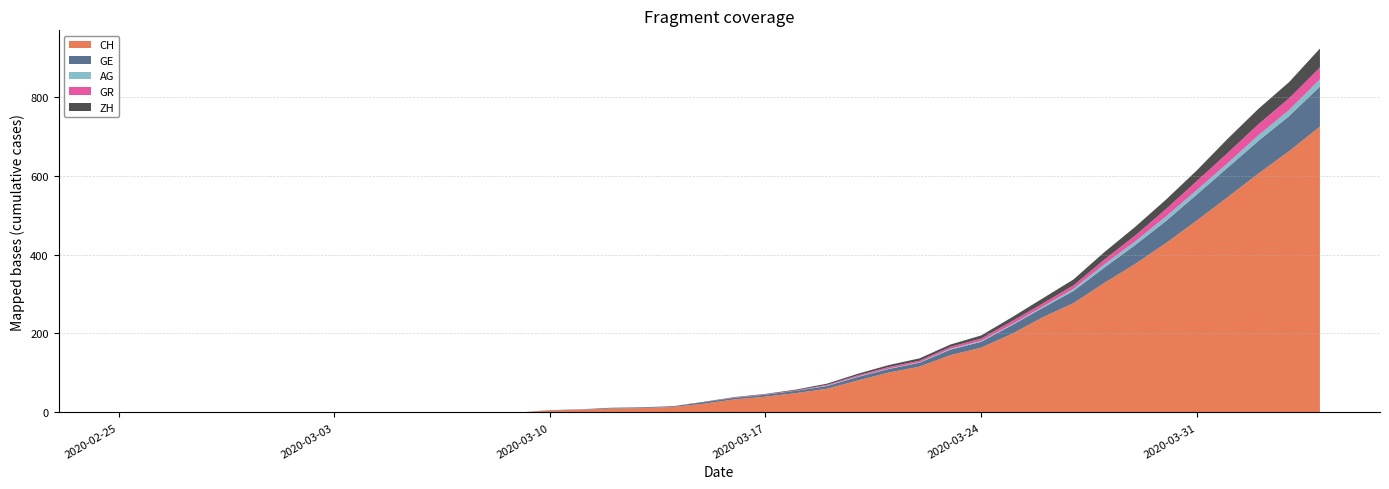

Reading right to left, transcribe all the data shown in this chart.

CH: 2020-04-04=724	2020-04-03=662	2020-04-02=605	2020-04-01=545	2020-03-31=486	2020-03-30=429	2020-03-29=376	2020-03-28=328	2020-03-27=277	2020-03-26=241	2020-03-25=199	2020-03-24=164	2020-03-23=145	2020-03-22=116	2020-03-21=101	2020-03-20=81	2020-03-19=60	2020-03-18=49	2020-03-17=40	2020-03-16=33	2020-03-15=22	2020-03-14=14	2020-03-13=11	2020-03-12=10	2020-03-11=7	2020-03-10=5	2020-03-09=0	2020-03-08=0	2020-03-07=0	2020-03-06=0	2020-03-05=0	2020-03-04=0	2020-03-03=0	2020-03-02=0	2020-03-01=0	2020-02-29=0	2020-02-28=0	2020-02-27=0	2020-02-26=0	2020-02-25=0
GE: 2020-04-04=102	2020-04-03=89	2020-04-02=83	2020-04-01=75	2020-03-31=66	2020-03-30=56	2020-03-29=48	2020-03-28=39	2020-03-27=31	2020-03-26=24	2020-03-25=22	2020-03-24=15	2020-03-23=14	2020-03-22=10	2020-03-21=9	2020-03-20=9	2020-03-19=7	2020-03-18=6	2020-03-17=5	2020-03-16=4	2020-03-15=4	2020-03-14=2	2020-03-13=2	2020-03-12=2	2020-03-11=1	2020-03-10=1	2020-03-09=0	2020-03-08=0	2020-03-07=0	2020-03-06=0	2020-03-05=0	2020-03-04=0	2020-03-03=0	2020-03-02=0	2020-03-01=0	2020-02-29=0	2020-02-28=0	2020-02-27=0	2020-02-26=0	2020-02-25=0
AG: 2020-04-04=18	2020-04-03=15	2020-04-02=14	2020-04-01=11	2020-03-31=11	2020-03-30=11	2020-03-29=9	2020-03-28=8	2020-03-27=5	2020-03-26=3	2020-03-25=2	2020-03-24=2	2020-03-23=2	2020-03-22=1	2020-03-21=1	2020-03-20=1	2020-03-19=1	2020-03-18=0	2020-03-17=0	2020-03-16=0	2020-03-15=0	2020-03-14=0	2020-03-13=0	2020-03-12=0	2020-03-11=0	2020-03-10=0	2020-03-09=0	2020-03-08=0	2020-03-07=0	2020-03-06=0	2020-03-05=0	2020-03-04=0	2020-03-03=0	2020-03-02=0	2020-03-01=0	2020-02-29=0	2020-02-28=0	2020-02-27=0	2020-02-26=0	2020-02-25=0
GR: 2020-04-04=30	2020-04-03=30	2020-04-02=28	2020-04-01=26	2020-03-31=23	2020-03-30=19	2020-03-29=15	2020-03-28=12	2020-03-27=9	2020-03-26=8	2020-03-25=8	2020-03-24=6	2020-03-23=5	2020-03-22=4	2020-03-21=4	2020-03-20=3	2020-03-19=2	2020-03-18=1	2020-03-17=1	2020-03-16=1	2020-03-15=0	2020-03-14=0	2020-03-13=0	2020-03-12=0	2020-03-11=0	2020-03-10=0	2020-03-09=0	2020-03-08=0	2020-03-07=0	2020-03-06=0	2020-03-05=0	2020-03-04=0	2020-03-03=0	2020-03-02=0	2020-03-01=0	2020-02-29=0	2020-02-28=0	2020-02-27=0	2020-02-26=0	2020-02-25=0
ZH: 2020-04-04=48	2020-04-03=41	2020-04-02=39	2020-04-01=36	2020-03-31=27	2020-03-30=24	2020-03-29=22	2020-03-28=19	2020-03-27=15	2020-03-26=13	2020-03-25=10	2020-03-24=8	2020-03-23=6	2020-03-22=6	2020-03-21=5	2020-03-20=4	2020-03-19=3	2020-03-18=2	2020-03-17=1	2020-03-16=1	2020-03-15=1	2020-03-14=0	2020-03-13=0	2020-03-12=0	2020-03-11=0	2020-03-10=0	2020-03-09=0	2020-03-08=0	2020-03-07=0	2020-03-06=0	2020-03-05=0	2020-03-04=0	2020-03-03=0	2020-03-02=0	2020-03-01=0	2020-02-29=0	2020-02-28=0	2020-02-27=0	2020-02-26=0	2020-02-25=0